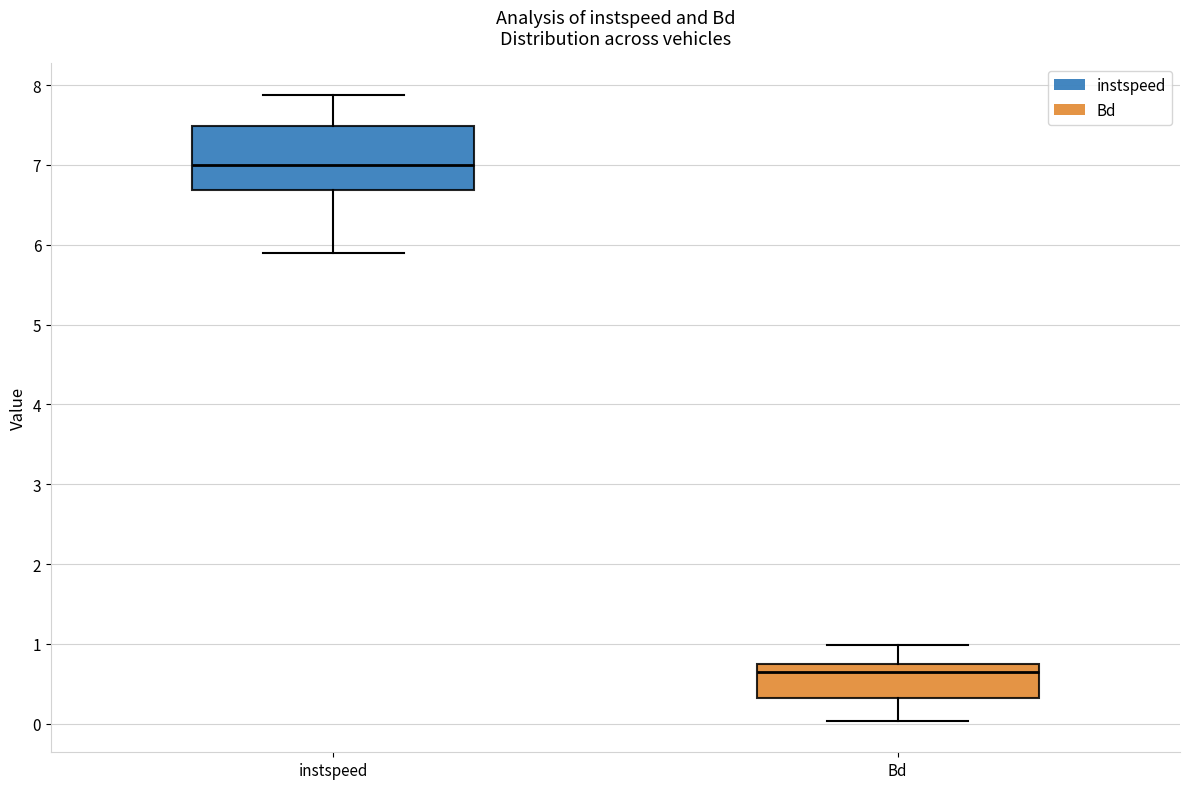

Reading left to right, read every box against the y-axis: the position of its median line, the range the box covers, and the ends of its whiskers. The values are not printed on the chart, so give them approximately, as read against the axis.

instspeed: median 7.0, box 6.7 to 7.5, whiskers 5.9 to 7.9
Bd: median 0.6, box 0.3 to 0.7, whiskers 0.0 to 1.0